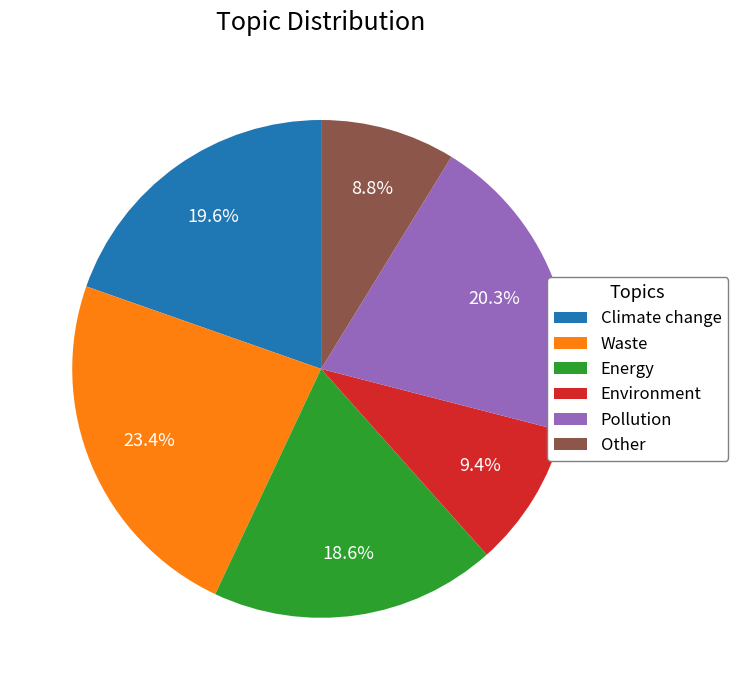

How much of the chart is everything except Climate change?

80.4%